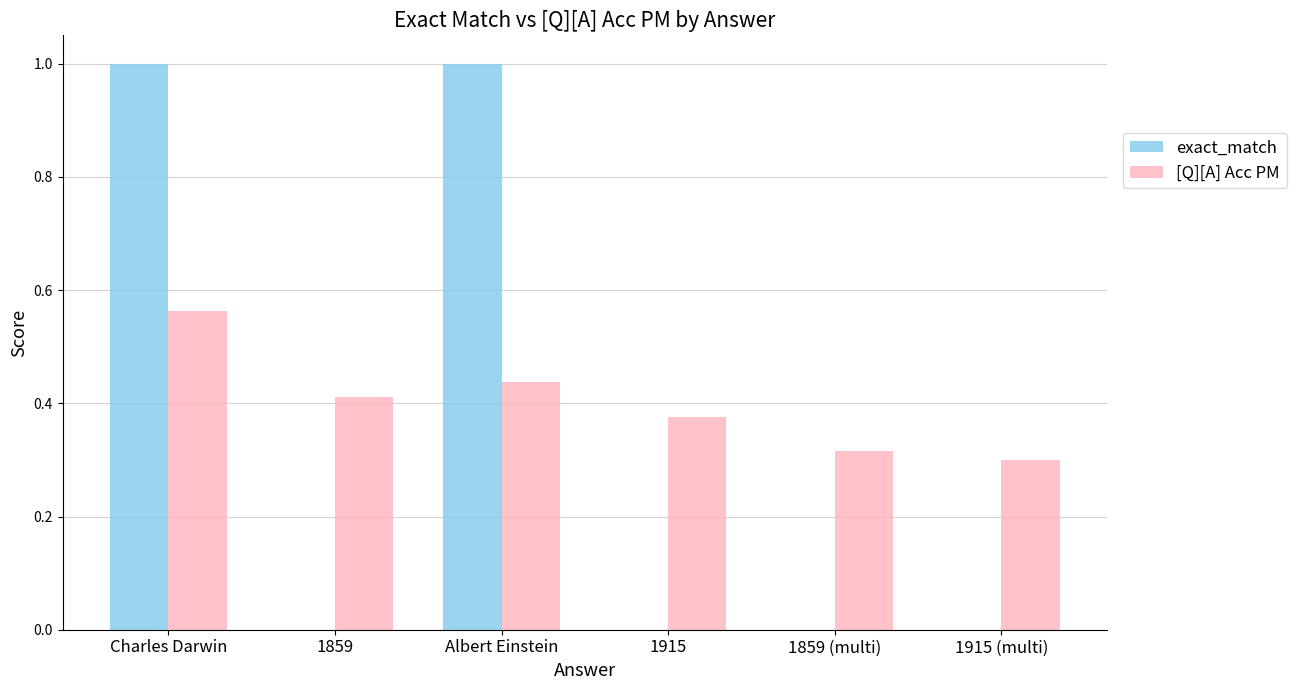

The value of exact_match at Albert Einstein is 1.0. True or false?

True